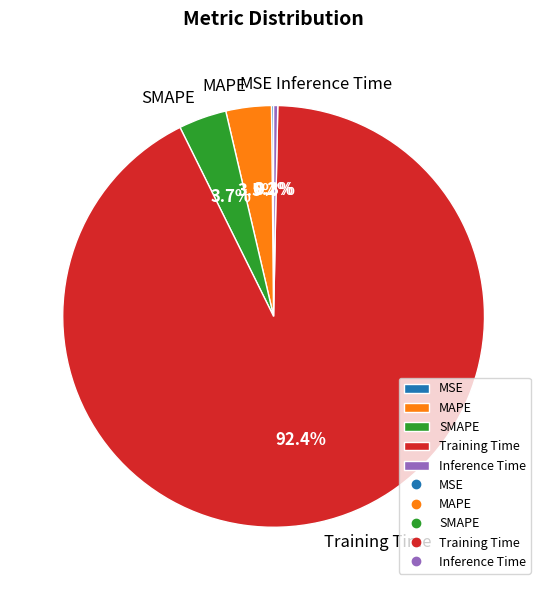

What percentage is the SMAPE slice, to the nearest percent?

4%